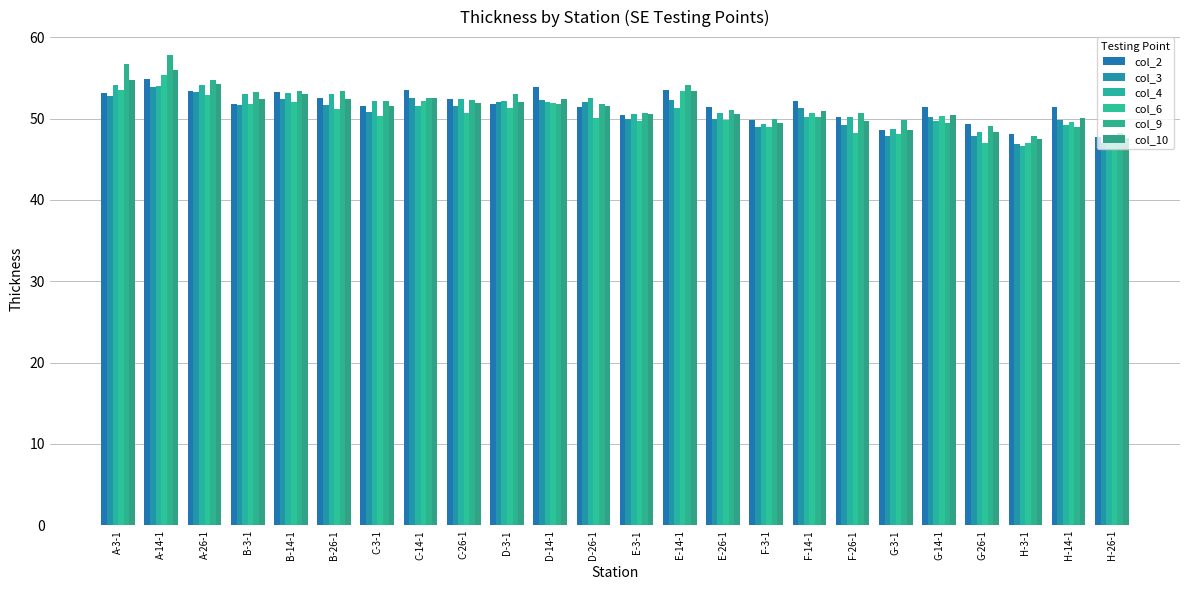

Which label corresponds to the largest value in the chart?

A-14-1